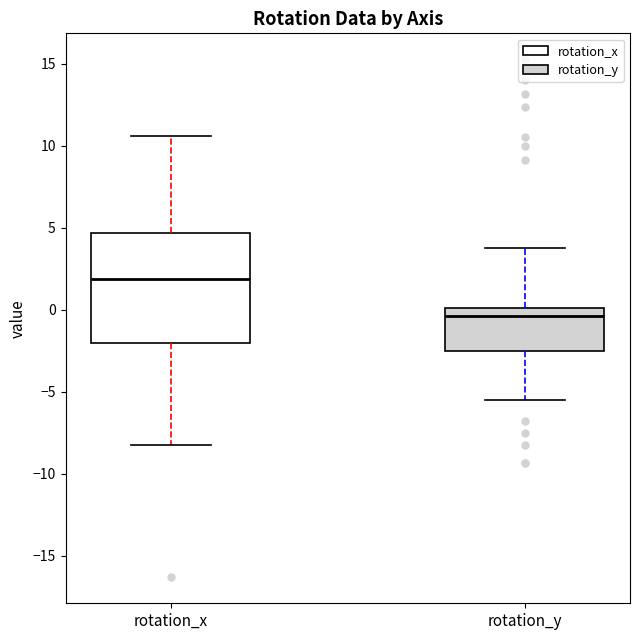

Reading left to right, read every box against the y-axis: the position of its median line, the range the box covers, and the ends of its whiskers. The values are not printed on the chart, so give them approximately, as read against the axis.

rotation_x: median 2.0, box -2.0 to 4.5, whiskers -8.0 to 10.5
rotation_y: median -0.5, box -2.5 to 0.0, whiskers -5.5 to 4.0